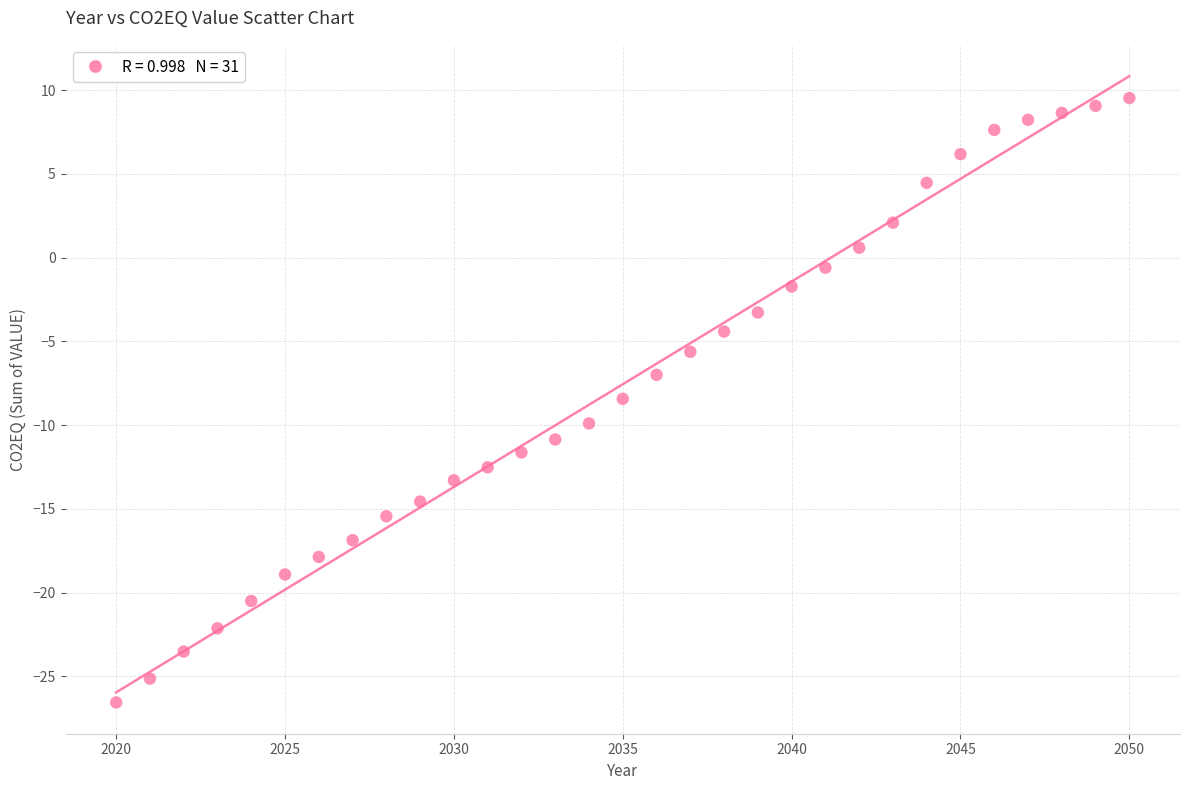

What is the range of X values (max minus min)?

30.0